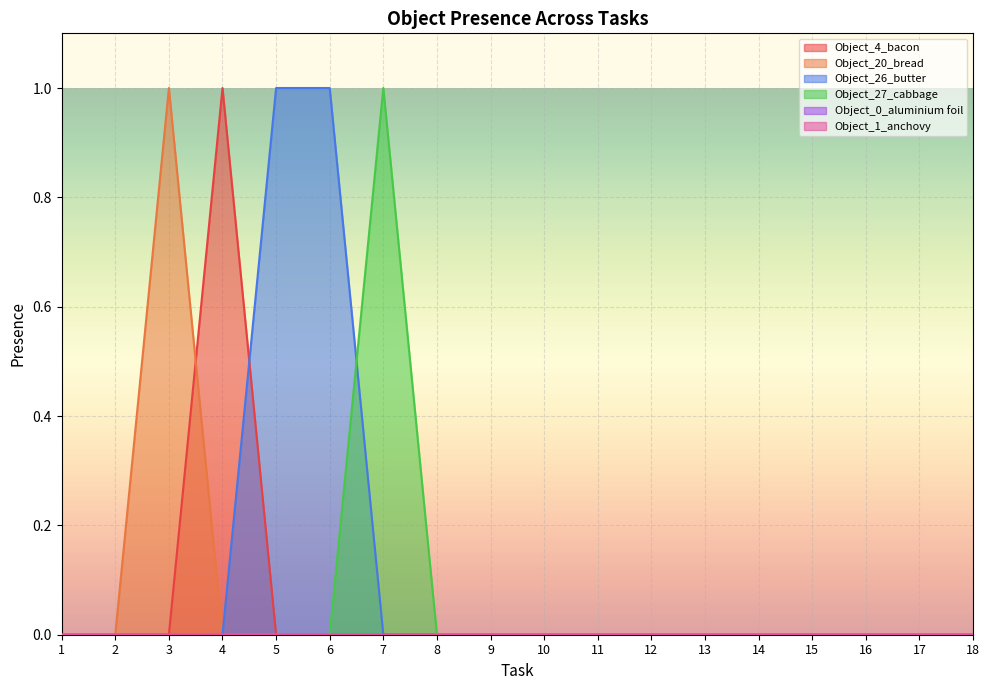

Is it true that Object_4_bacon equals 0 at 18?

True